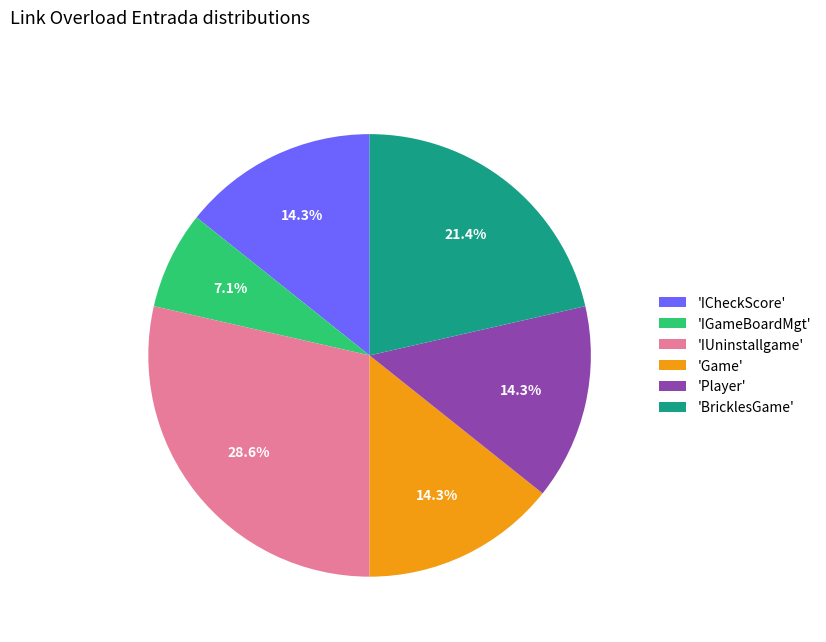

Does any single category account for the majority?

No